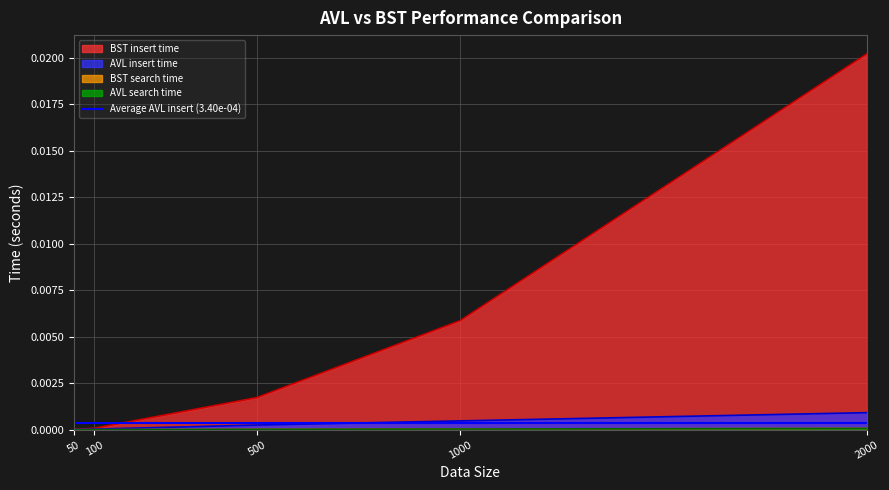

Is the value of BST insert time at 1000 greater than the value of AVL insert time at 1000?

Yes